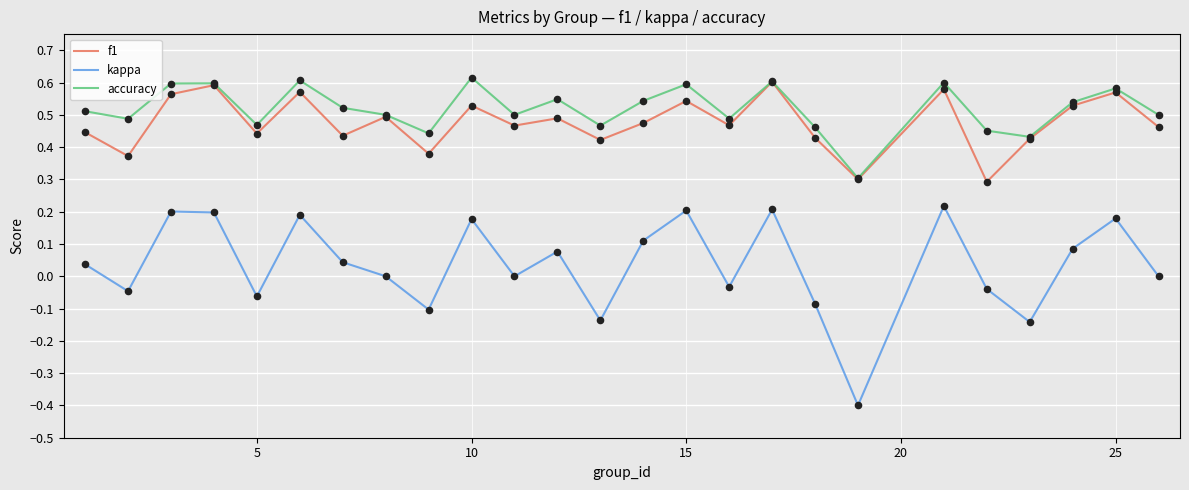

True or false: accuracy and kappa cross at least once.

False